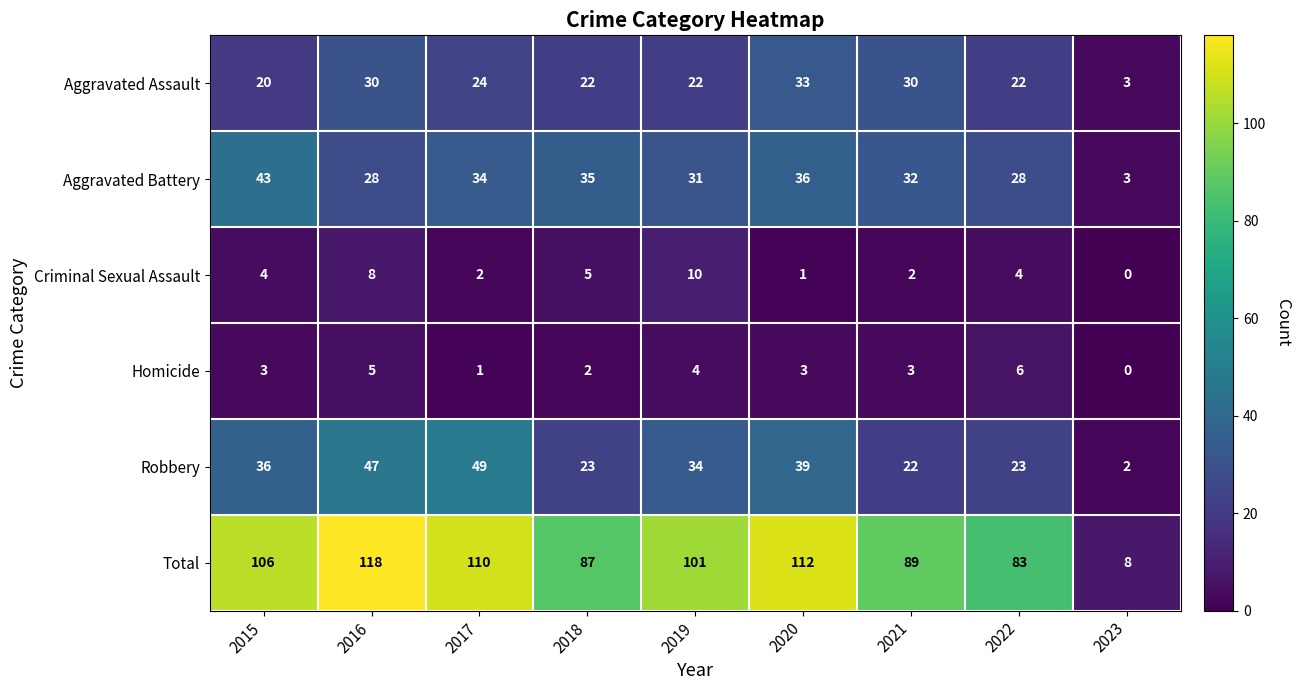

Which series has the widest spread of values?

Total